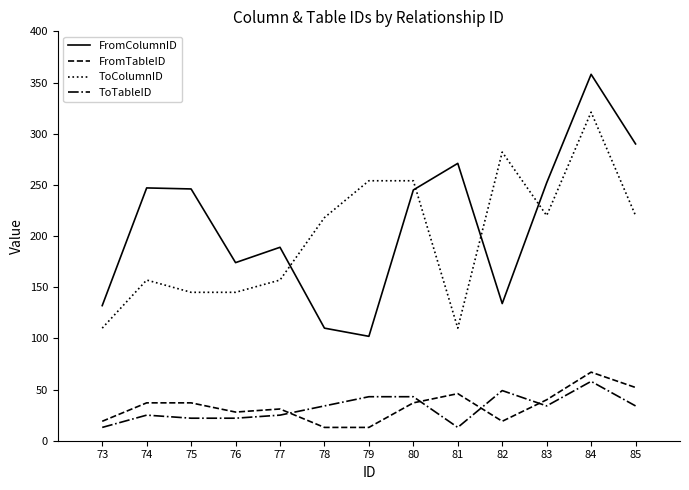

What is the difference between the highest and lowest values at 79?

241